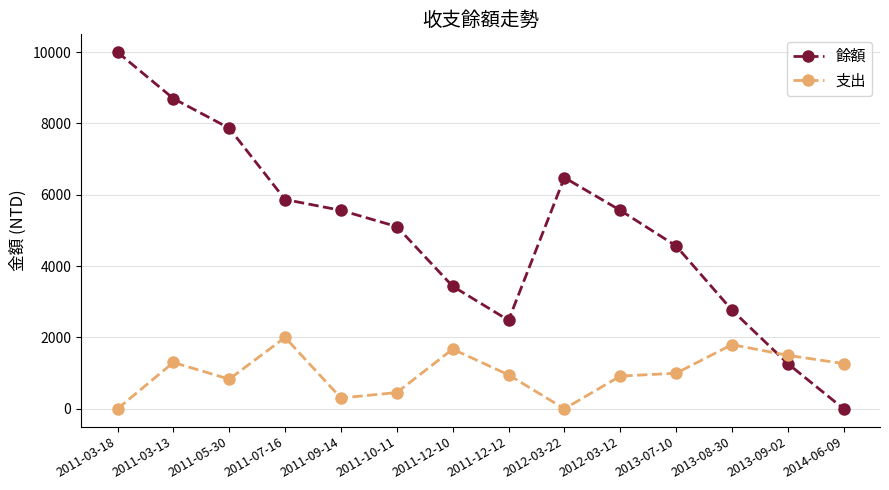

Is the value of 餘額 at 2011-09-14 greater than the value of 支出 at 2011-09-14?

Yes